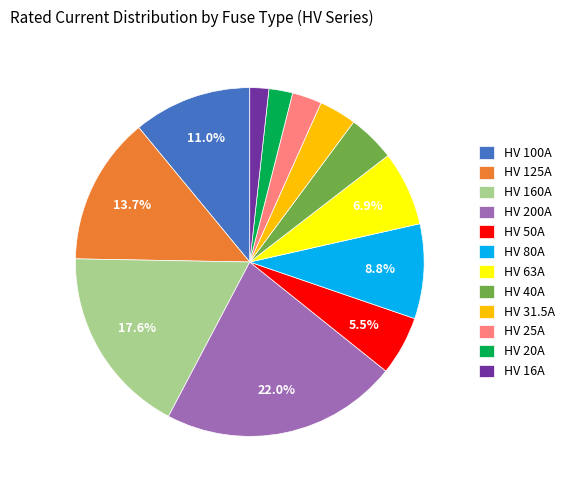

To the nearest percent, what is the average slice percentage?

8%